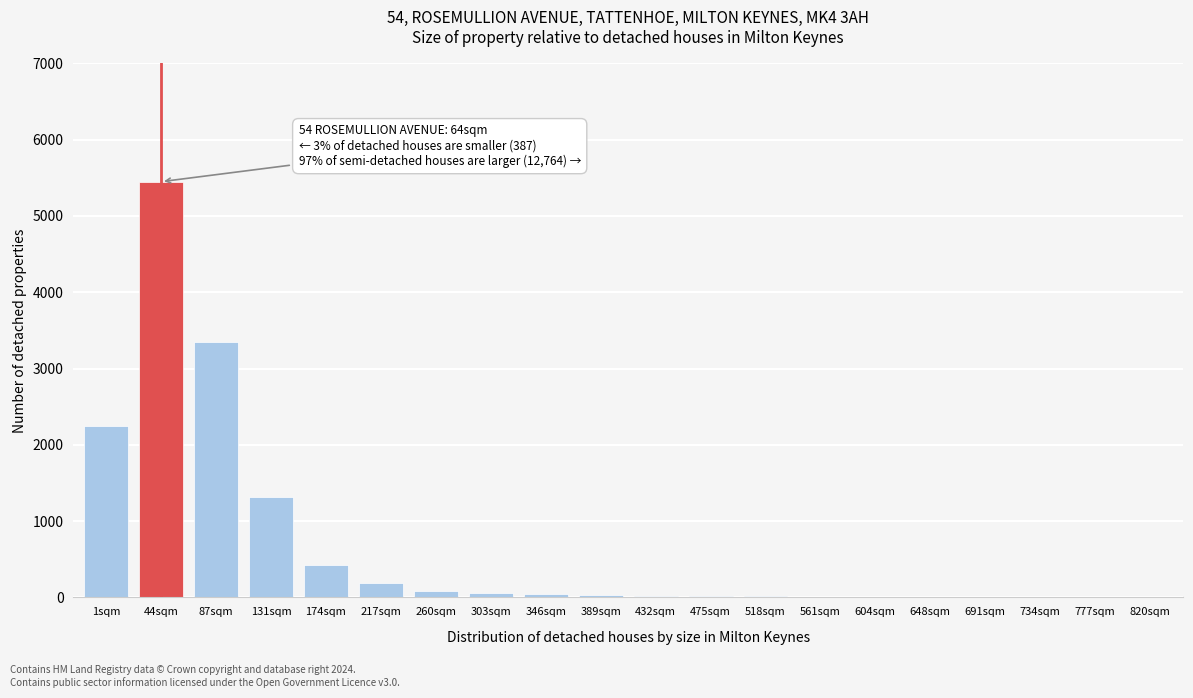

At which label is the value closest to 2726?

1sqm